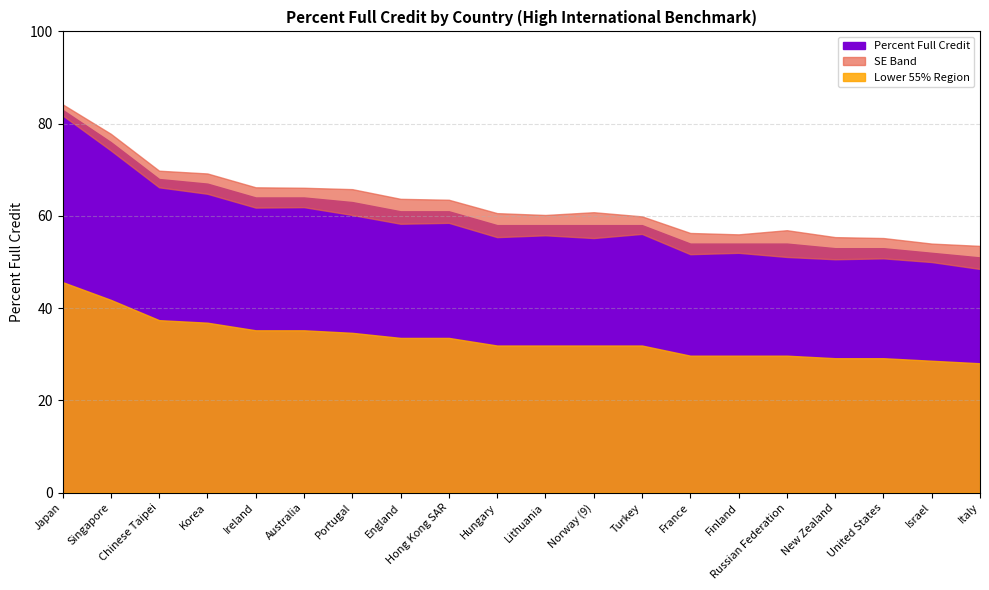

Is it true that SE equals 2.9 at Turkey?

False